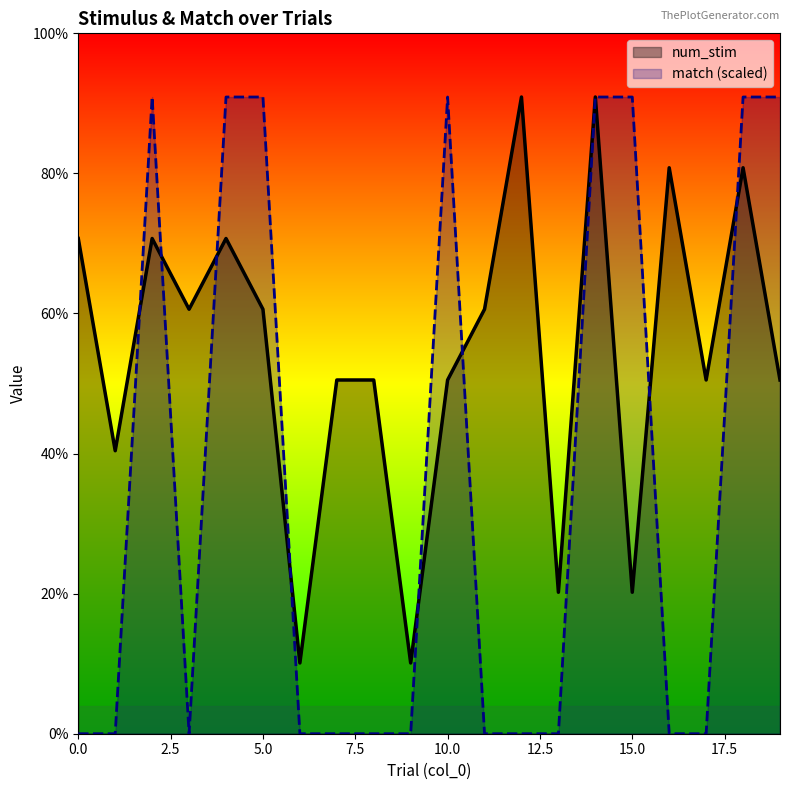

How many data points in match are above 0?

8